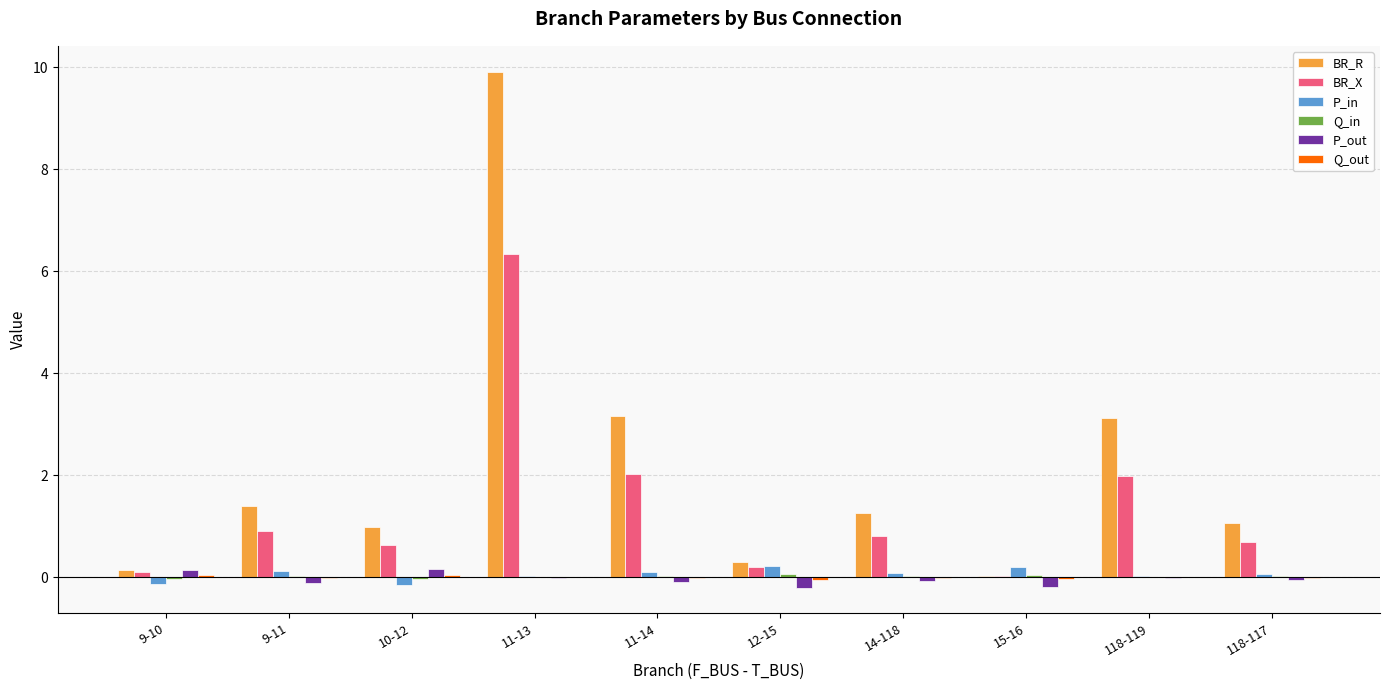

Count the number of categories in the chart.

10